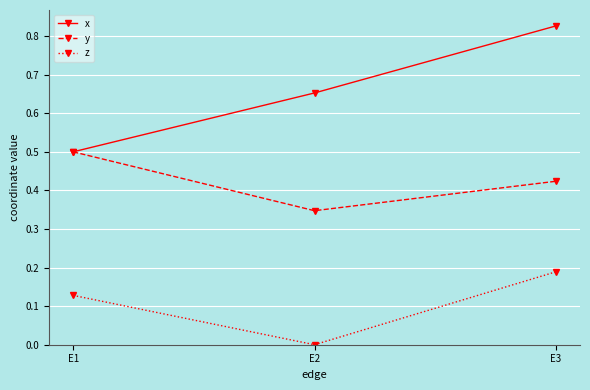

Which series has the widest spread of values?

x